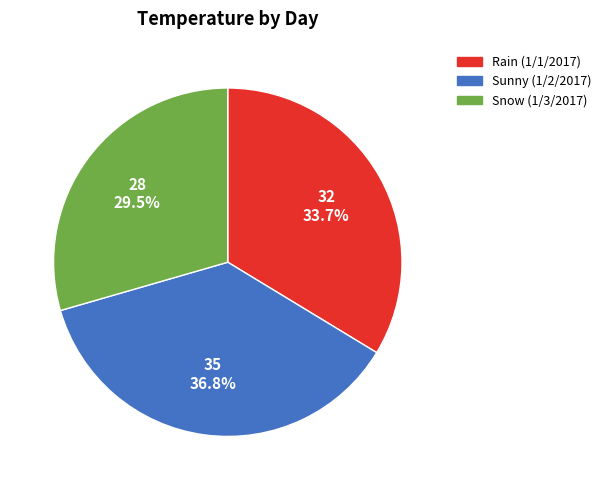

Does any single category account for the majority?

No